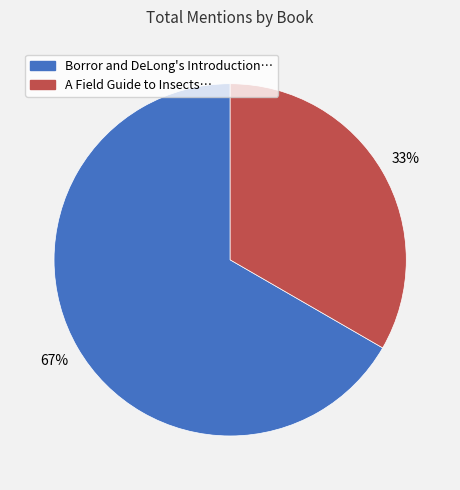

To the nearest percent, what is the average slice percentage?

50%